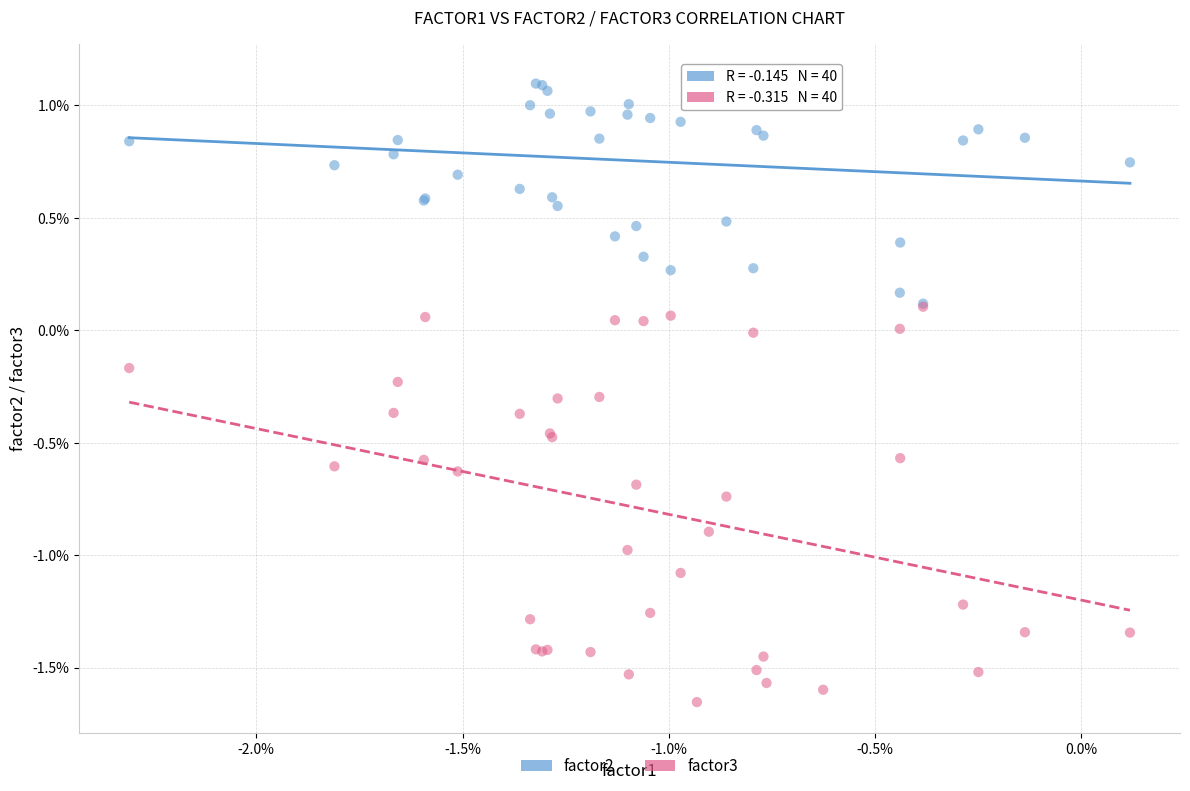

Which series contains the highest Y value?

factor2